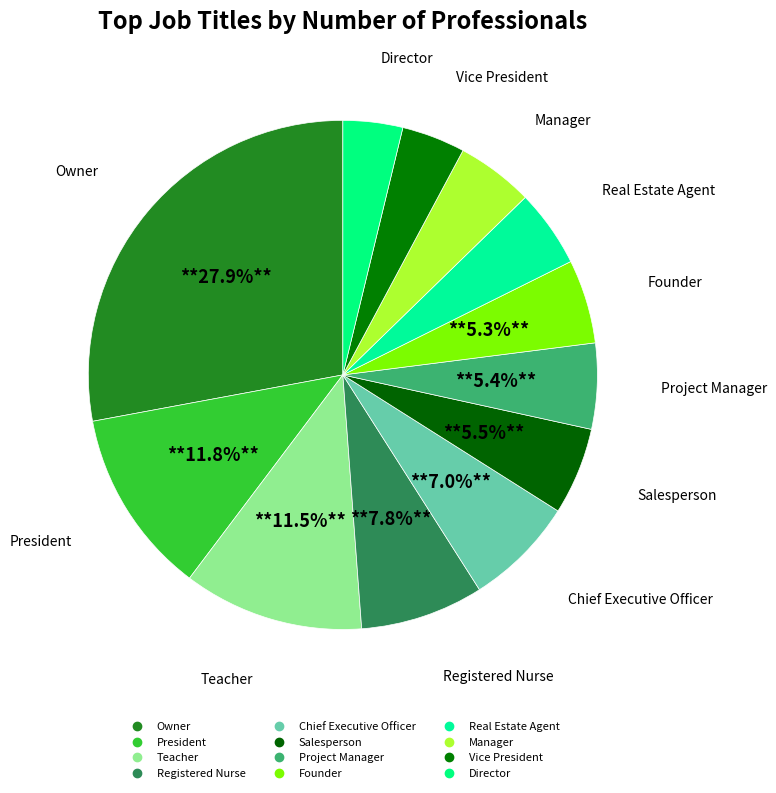

How many slices are in this pie chart?

12